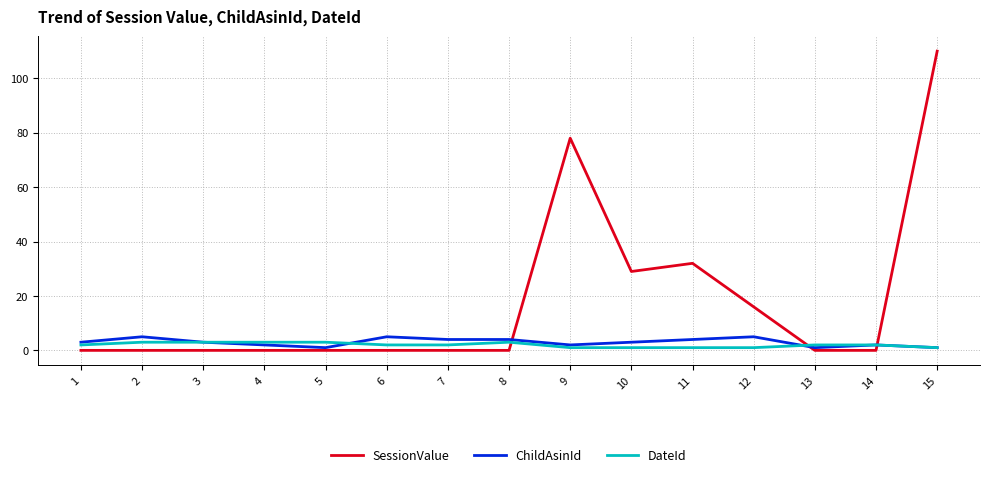

What is the highest value of the SessionValue series?

110